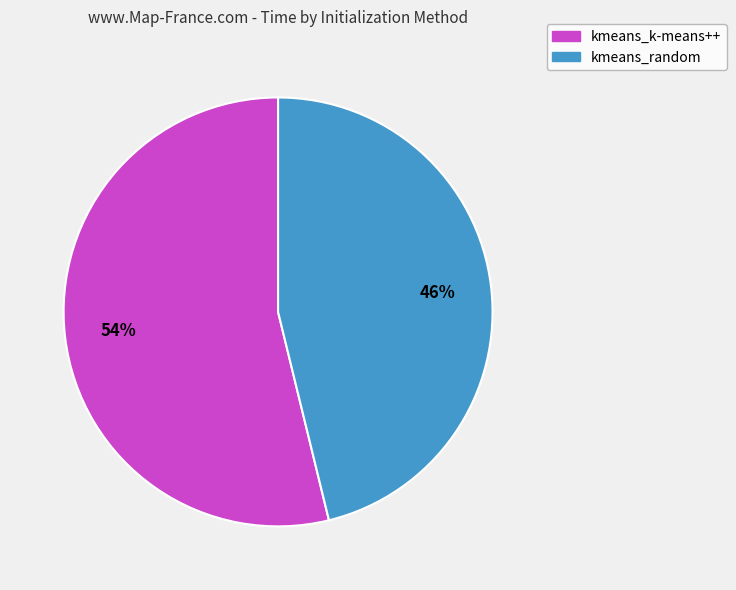

Is the sum of kmeans_k-means++ and kmeans_random greater than half?

Yes